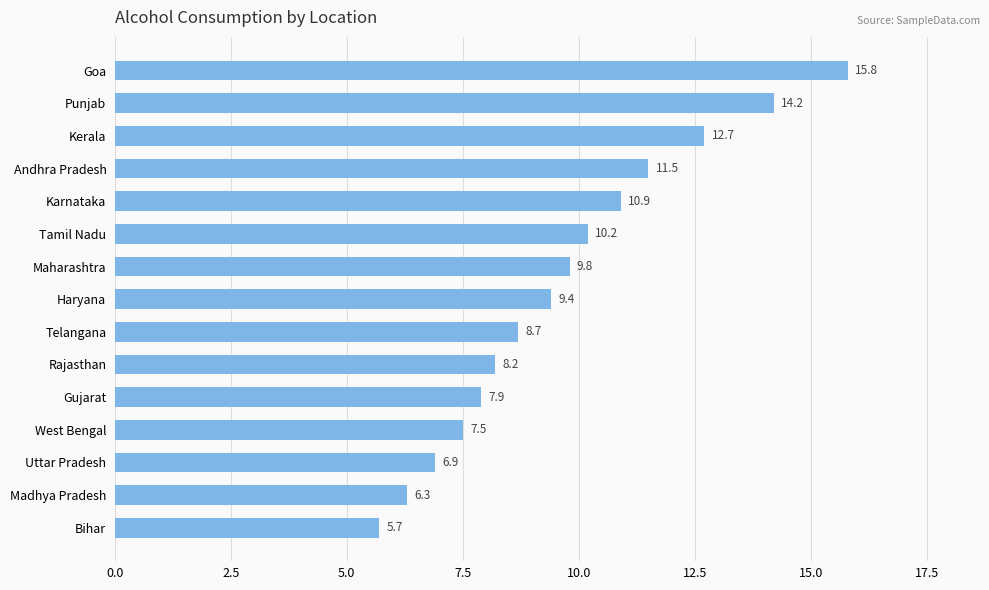

What is the minimum value shown in the chart?

5.7